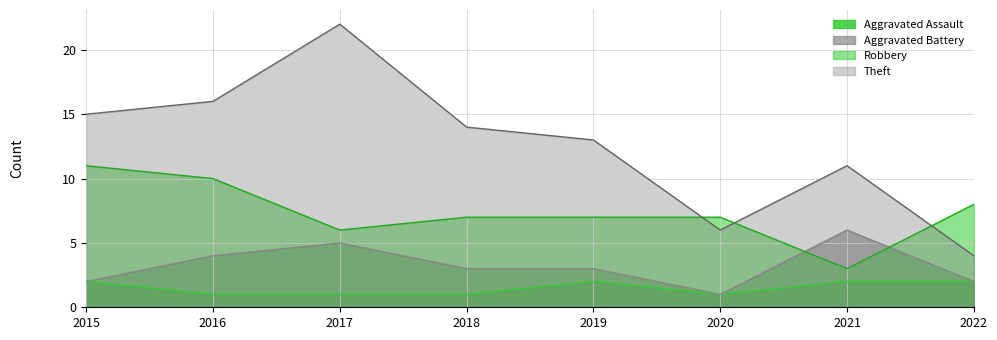

At which category does the chart reach its peak across all series?

2017